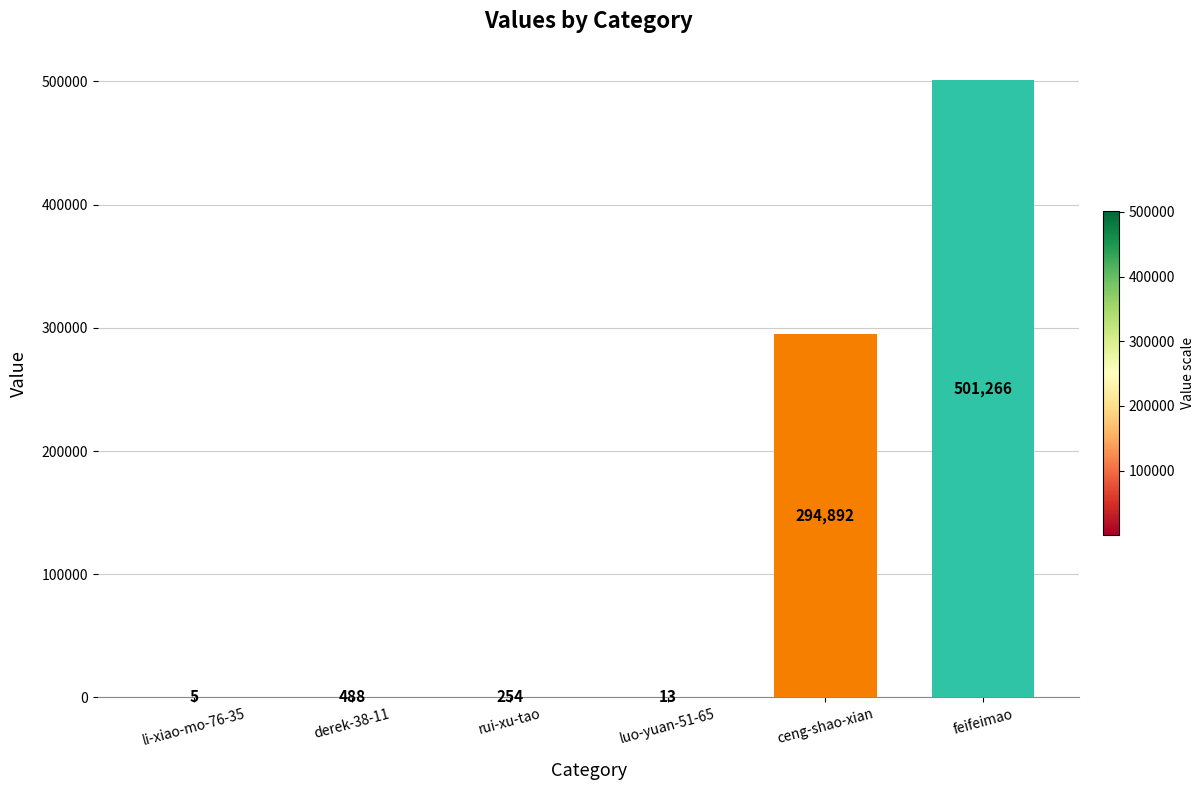

How many categories are shown in the chart?

6